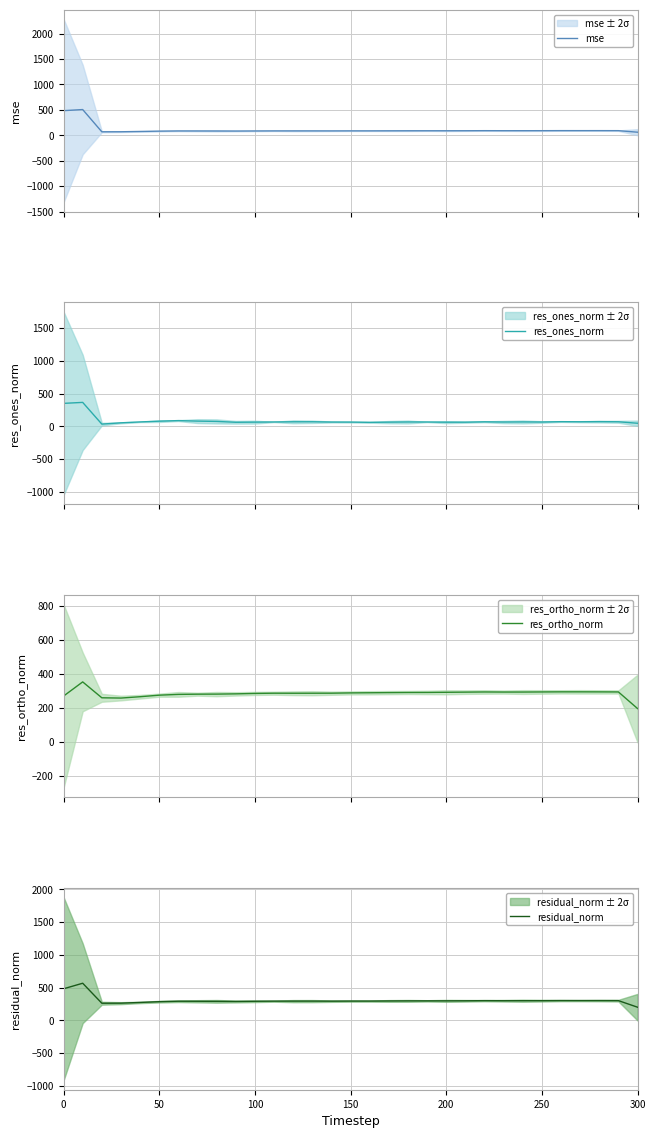

What is the lowest value of the res_ortho_norm series?

194.7